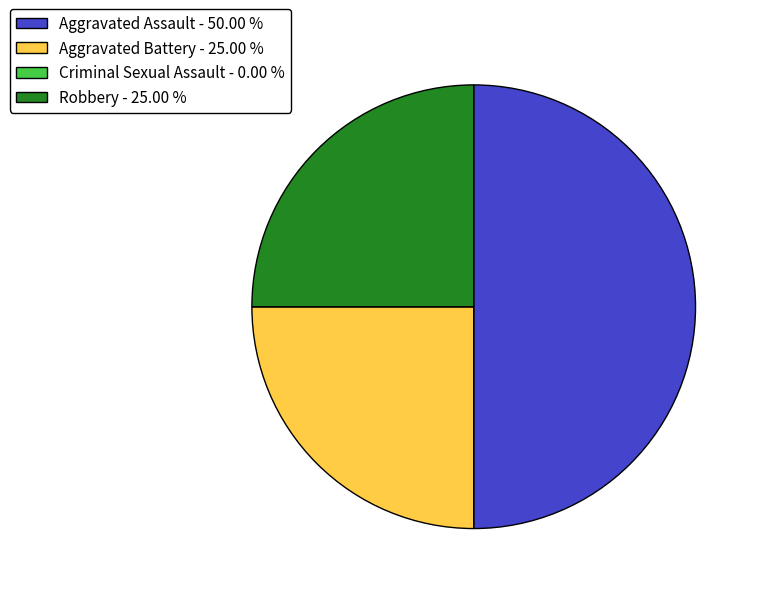

Does Robbery - 25.00 % represent more than half of the total?

No